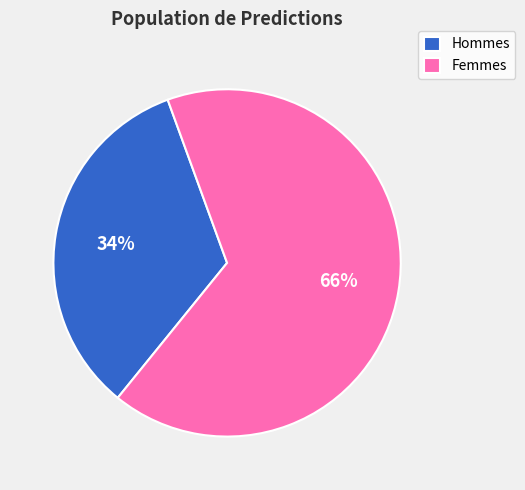

How many slices are in this pie chart?

2